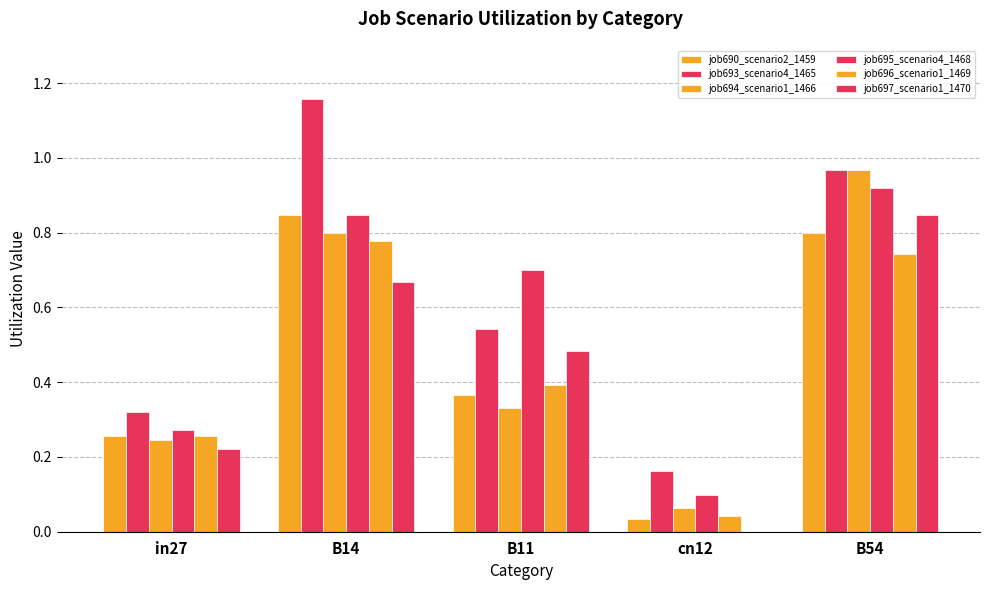

Count the number of data series in this chart.

6